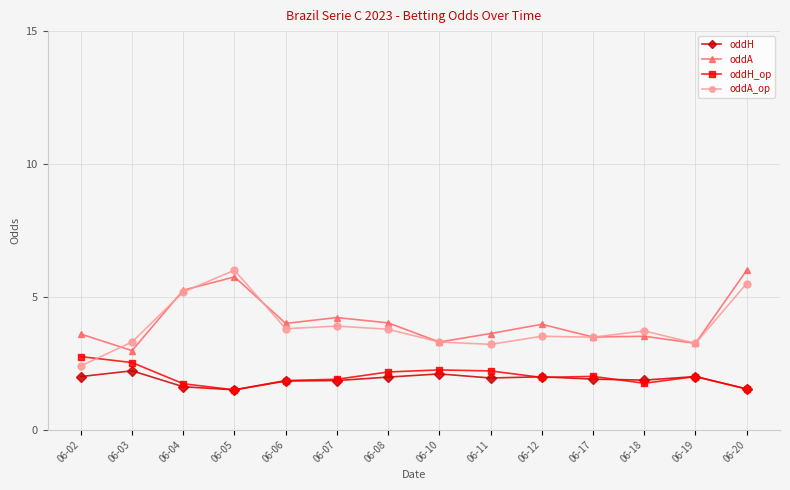

What is the maximum value shown in the chart?

6.0